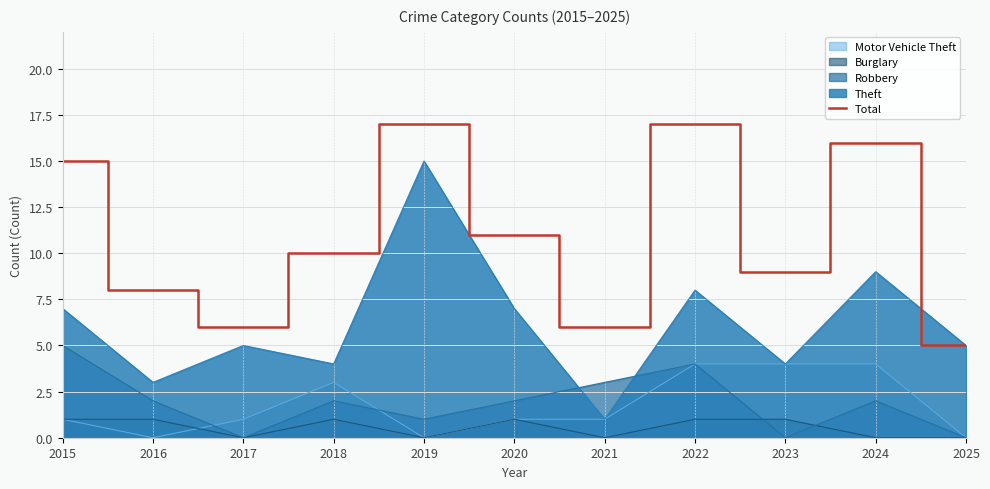

What is the sum of all values?

120